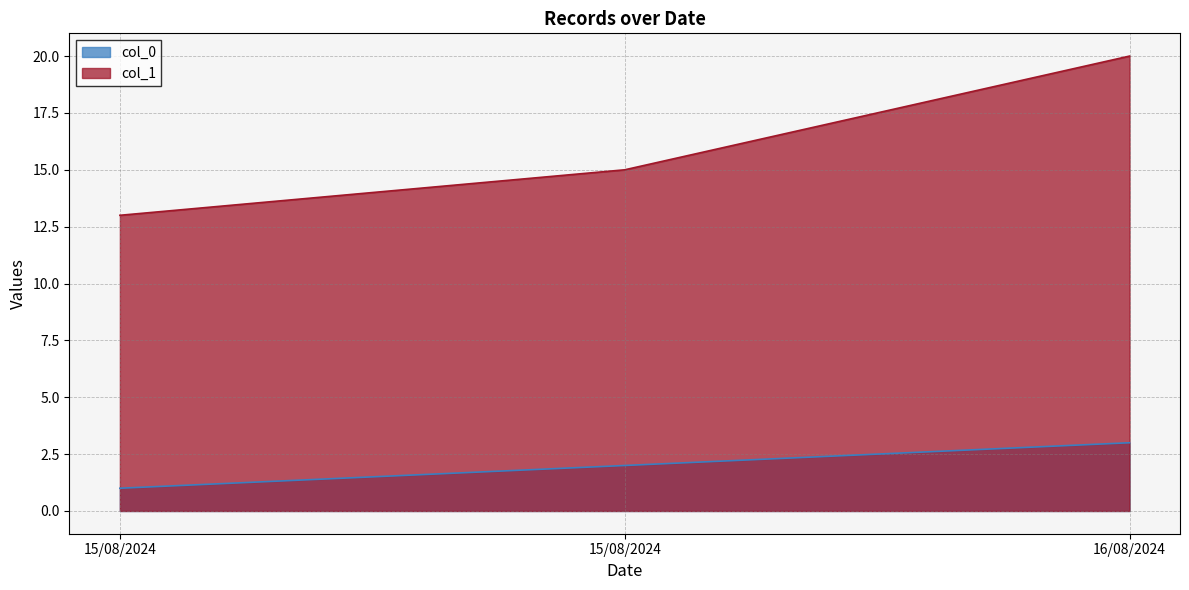

What is the sum of all col_1 values?

48